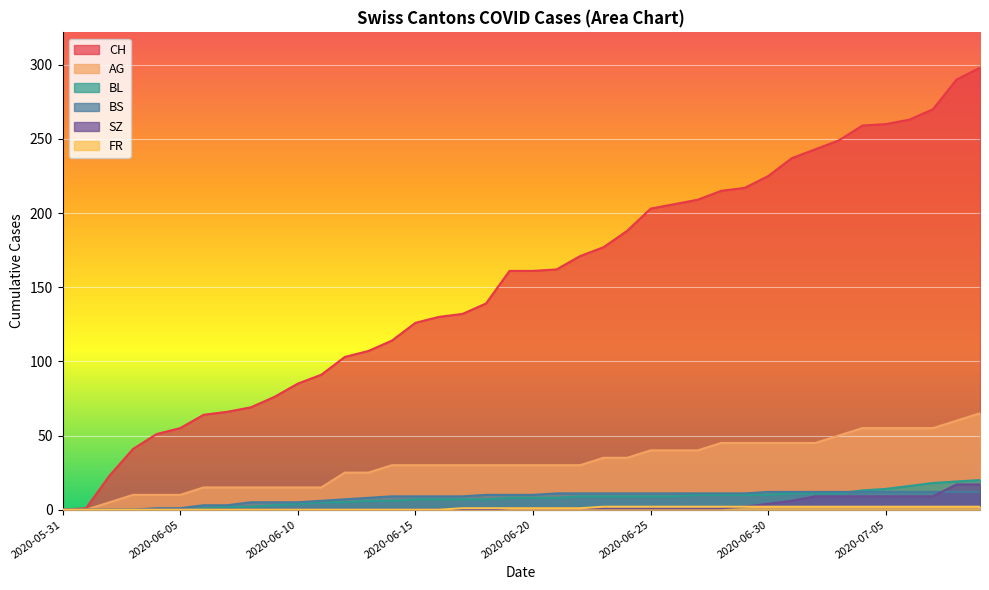

At which category does the chart reach its peak across all series?

2020-07-09